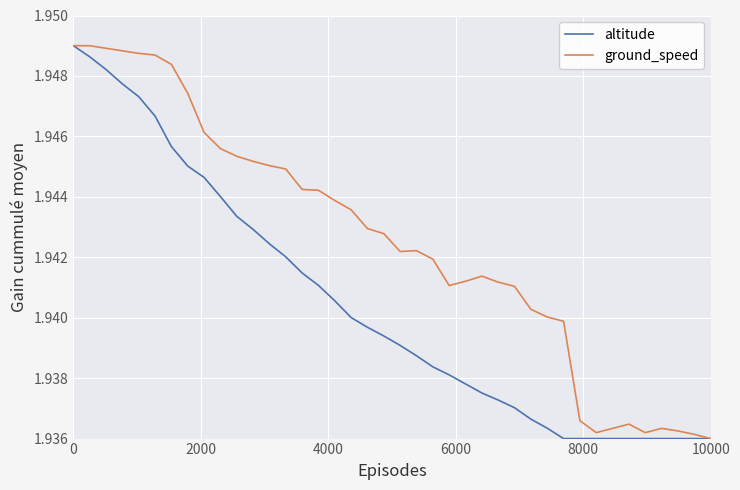

How many lines are shown in the chart?

2